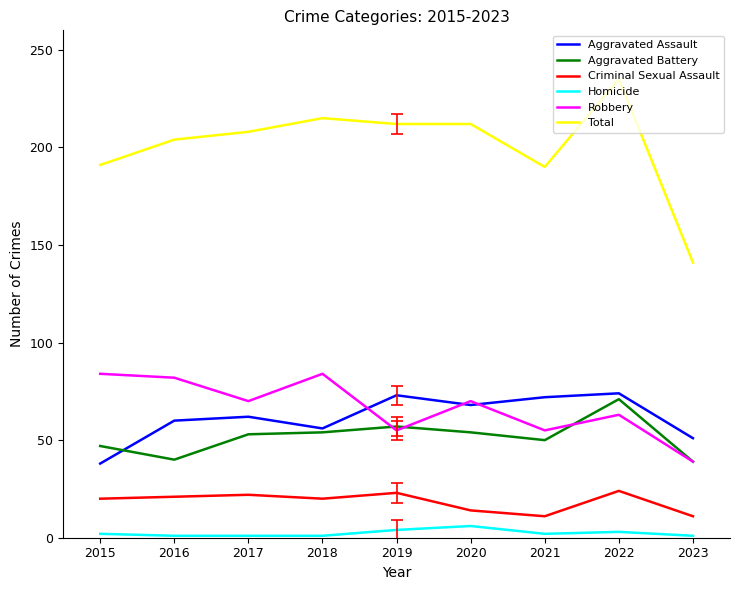

Does the chart display data point markers on the line(s)?

No